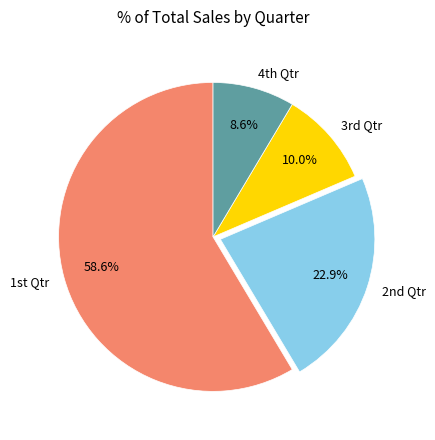

What is the smallest slice in the pie chart?

4th Qtr